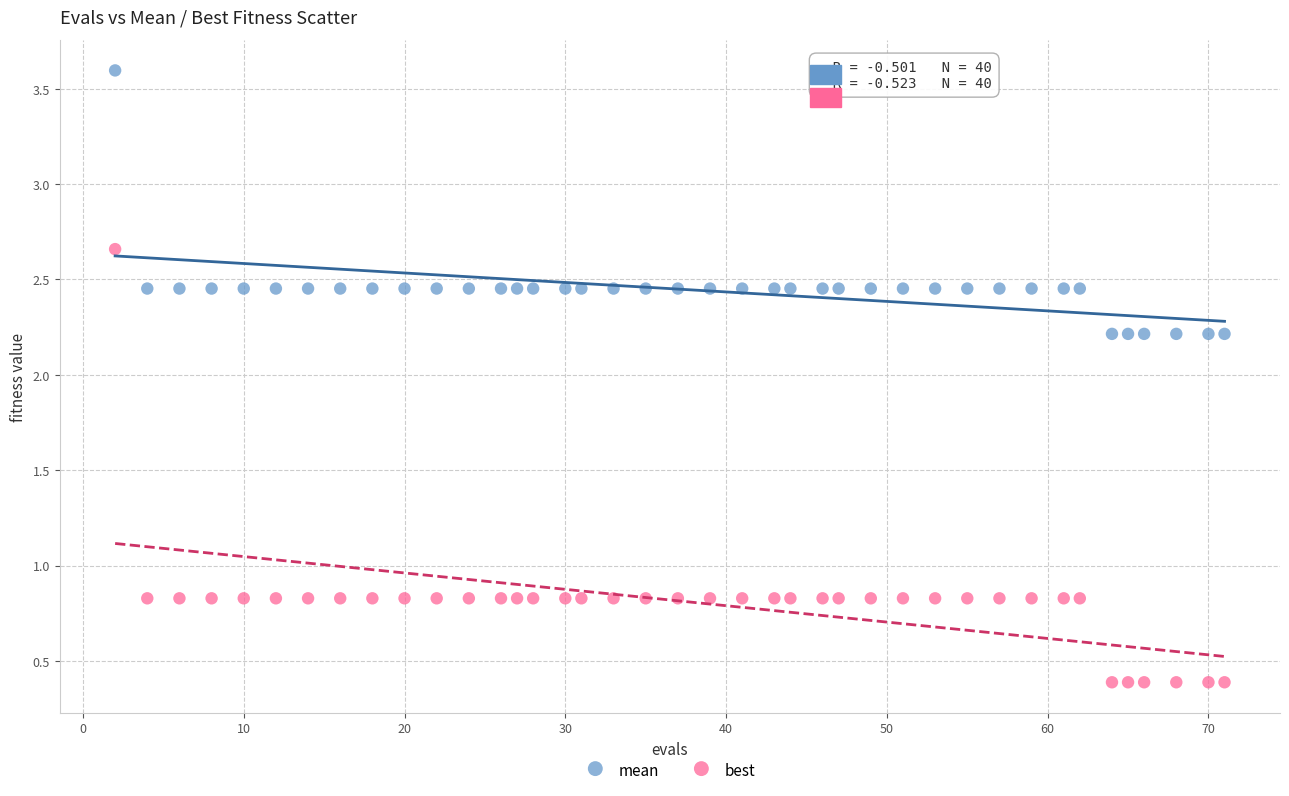

What is the X range (max minus min) for the scatter plot?

69.0